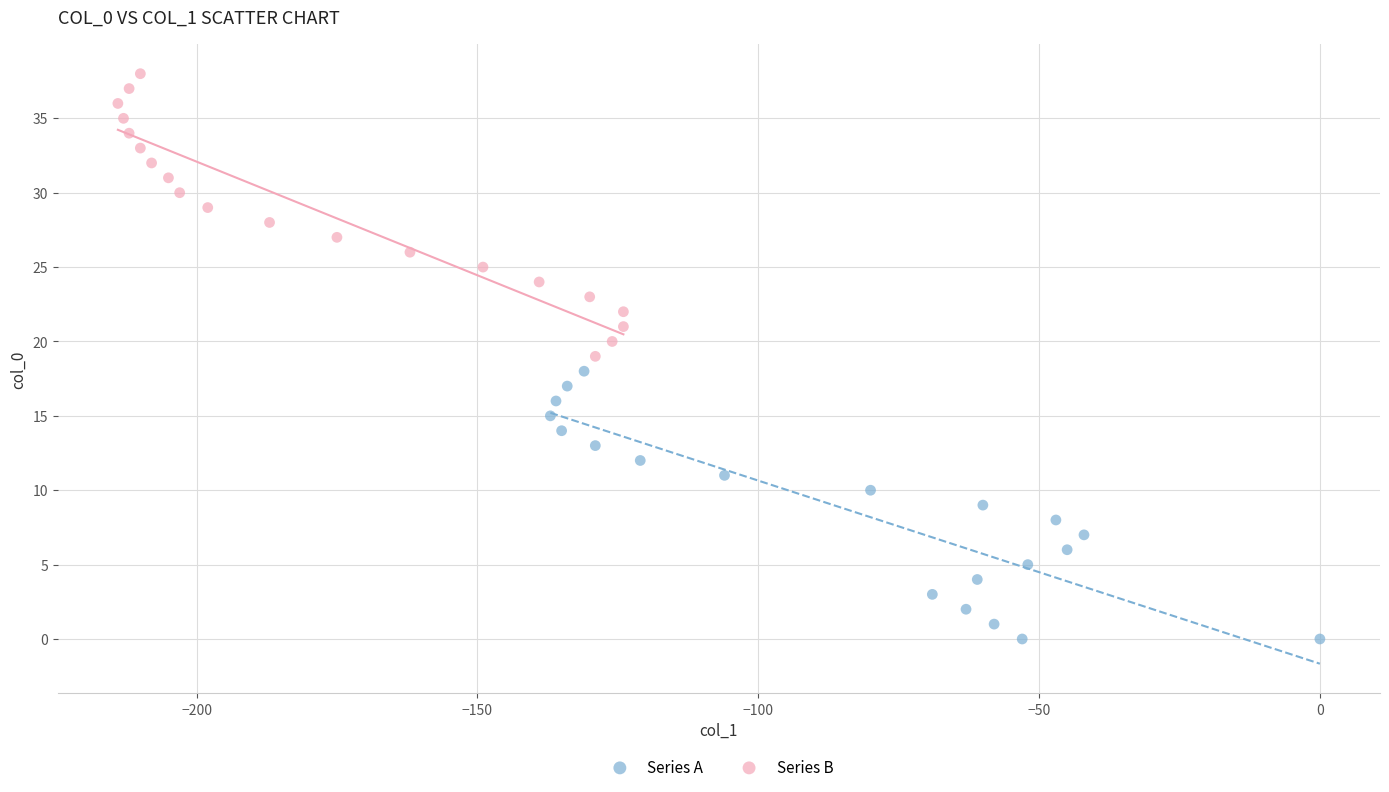

Which series reaches the maximum Y coordinate?

Series B